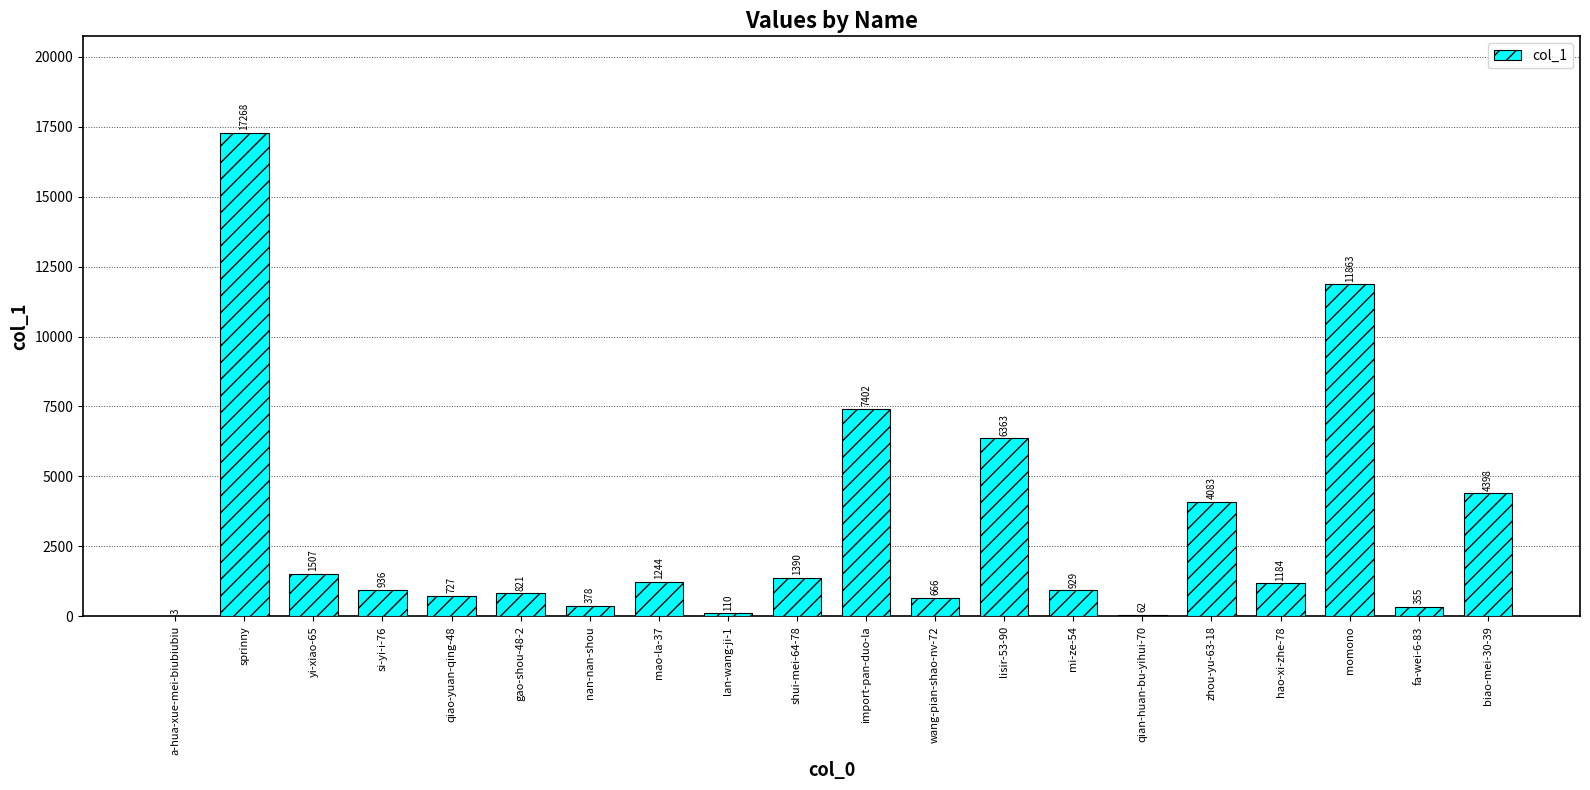

True or false: the data shows 666 at wang-pian-shao-nv-72.

True